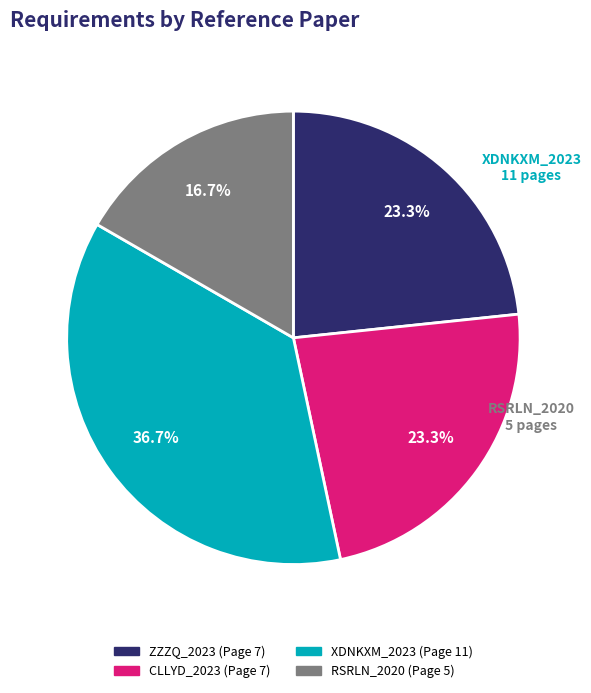

How many segments does this pie chart have?

4